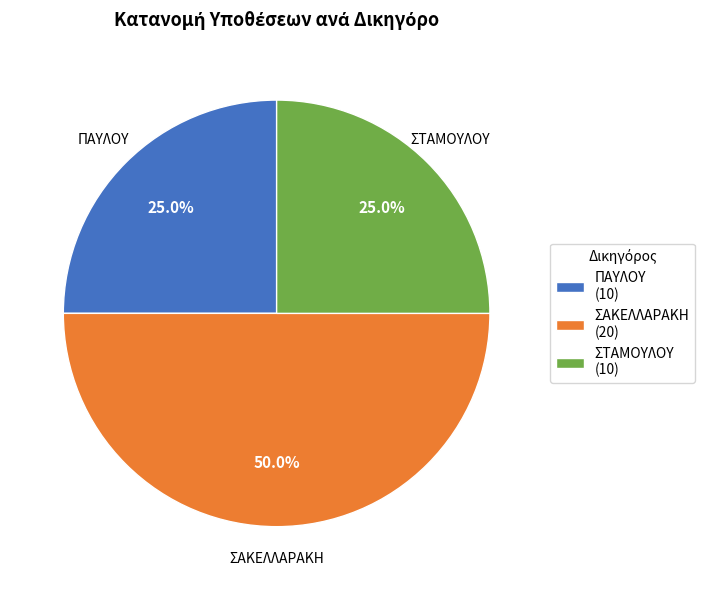

Is ΣΤΑΜΟΥΛΟΥ the majority of the pie?

No